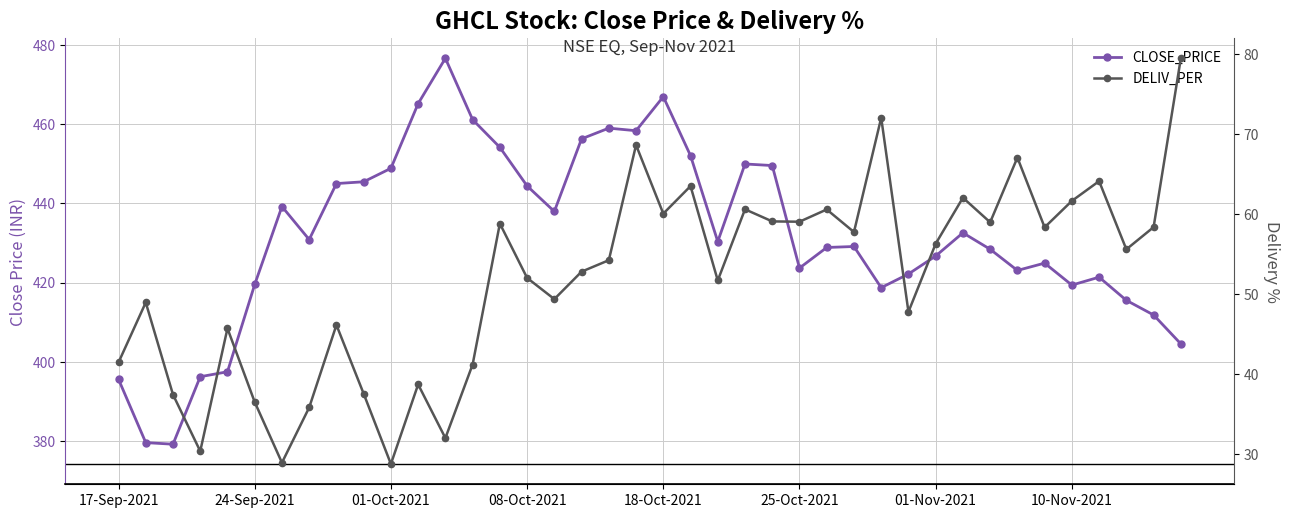

True or false: DELIV_PER and CLOSE_PRICE intersect in this chart.

False